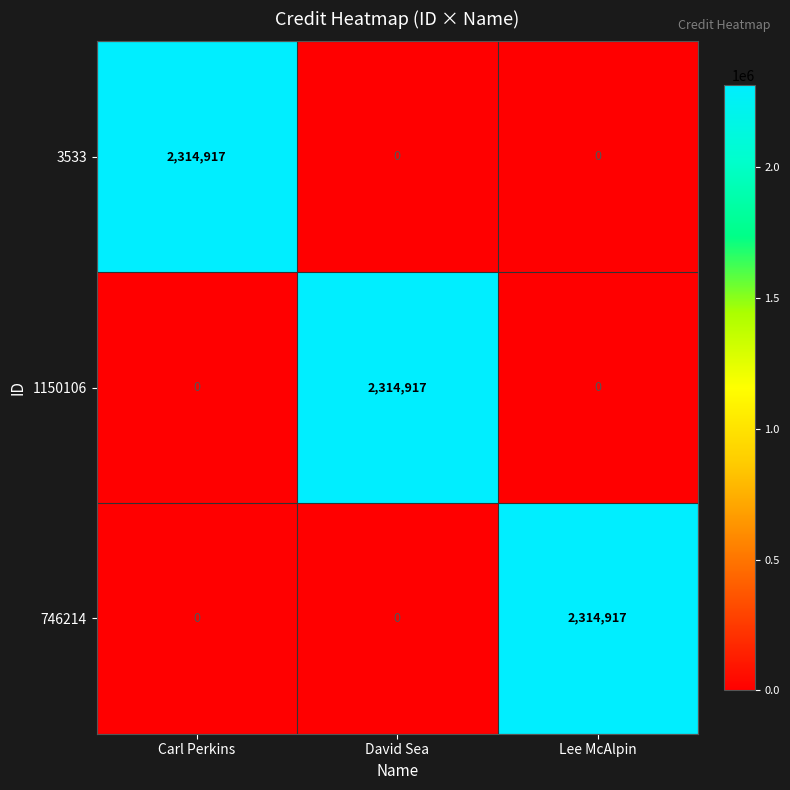

Reading left to right, transcribe all the data shown in this chart.

3533: Carl Perkins=2314917	David Sea=0	Lee McAlpin=0
1150106: Carl Perkins=0	David Sea=2314917	Lee McAlpin=0
746214: Carl Perkins=0	David Sea=0	Lee McAlpin=2314917